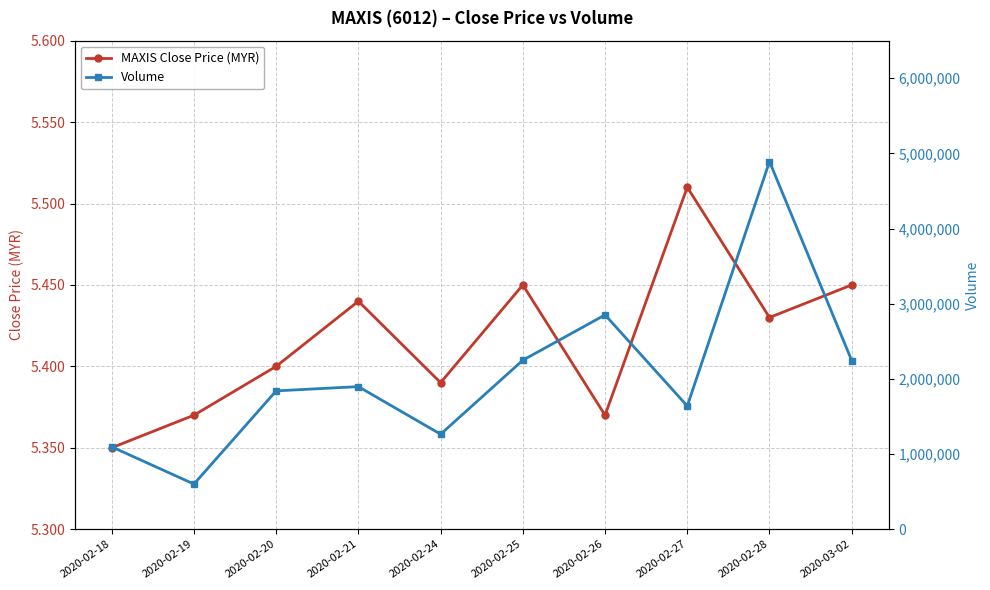

How many lines are shown in the chart?

2